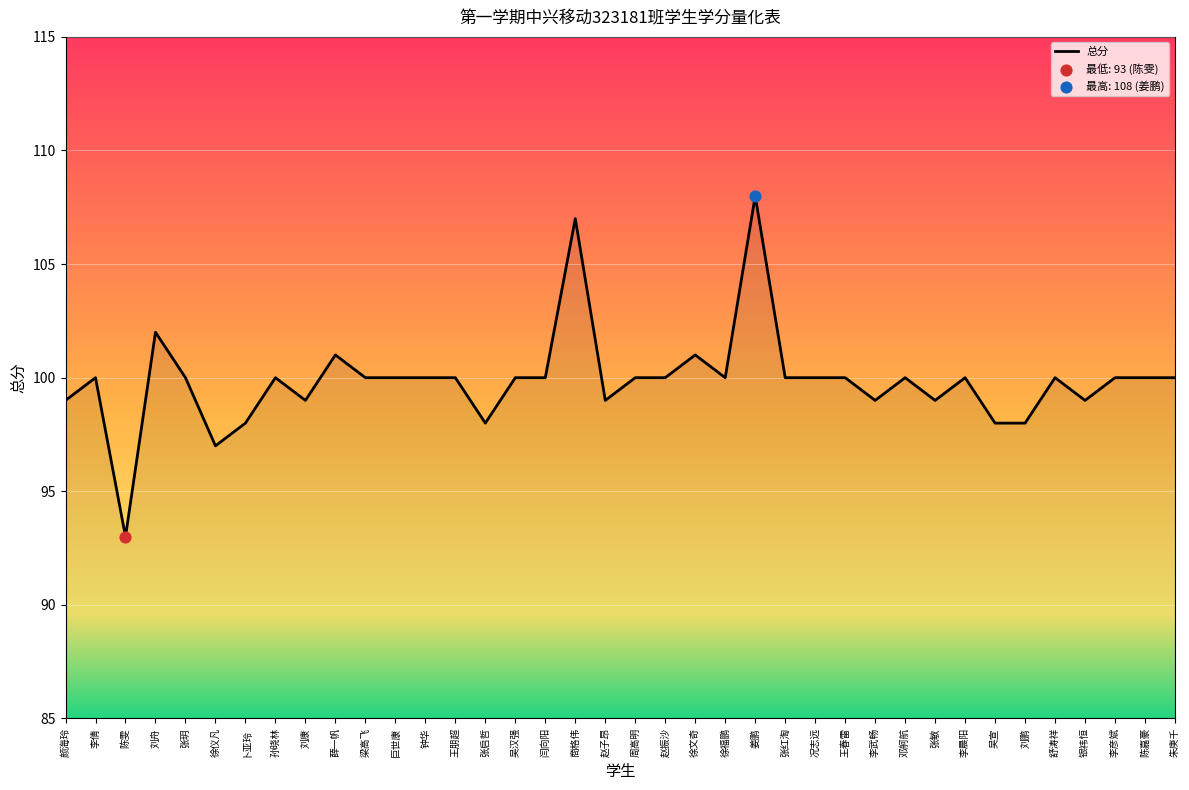

Approximately how many times larger is the value at 李晨阳 compared to 卜亚玲?

1.0